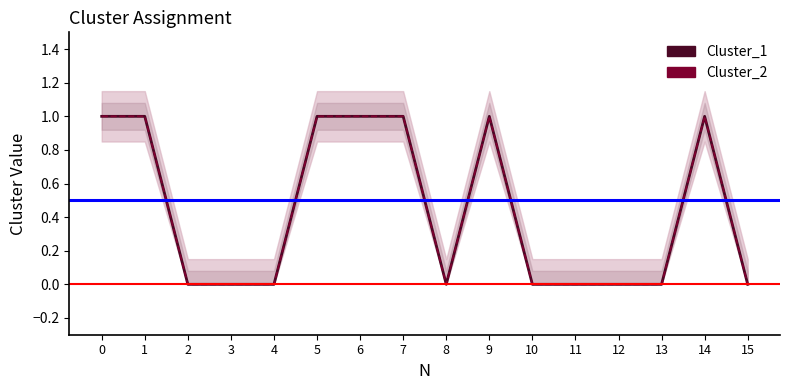

At how many categories does at least one series exceed 0?

7